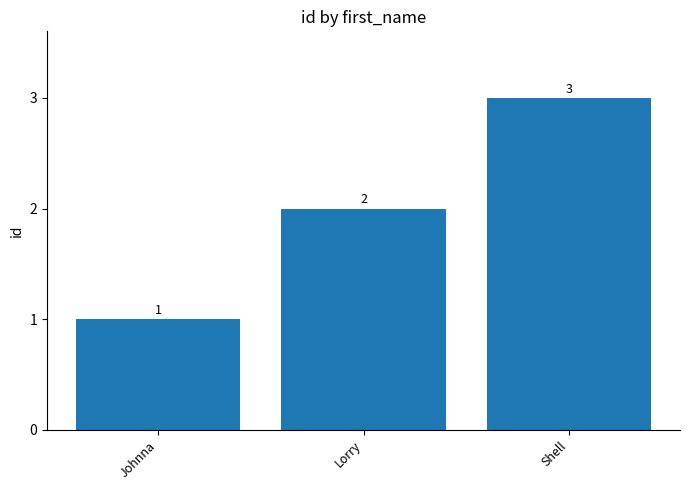

The chart shows a value of 3 at Lorry. True or false?

False